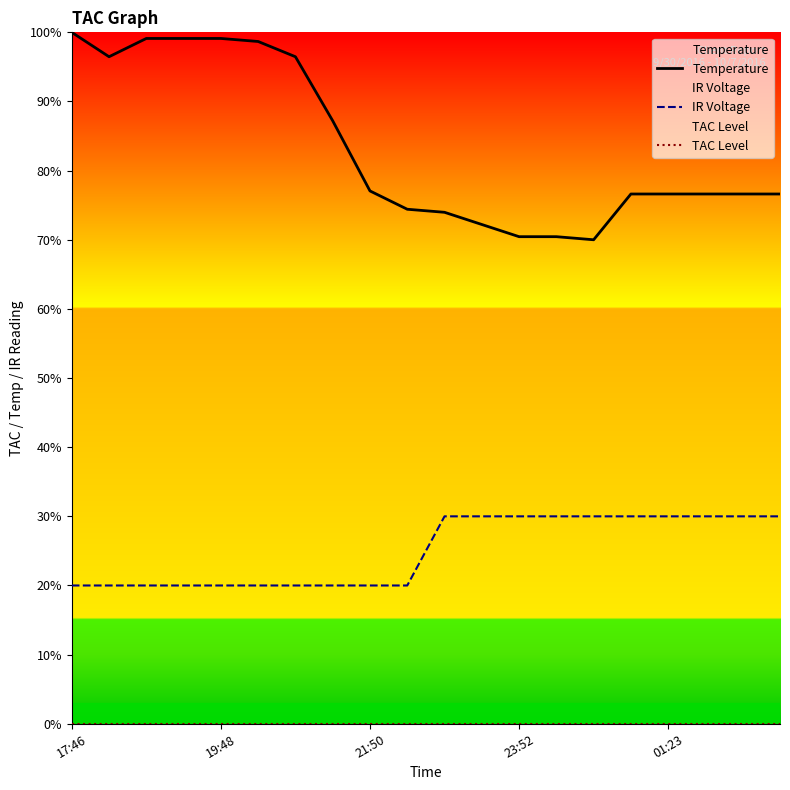

Which series has the largest range (max minus min)?

Temperature